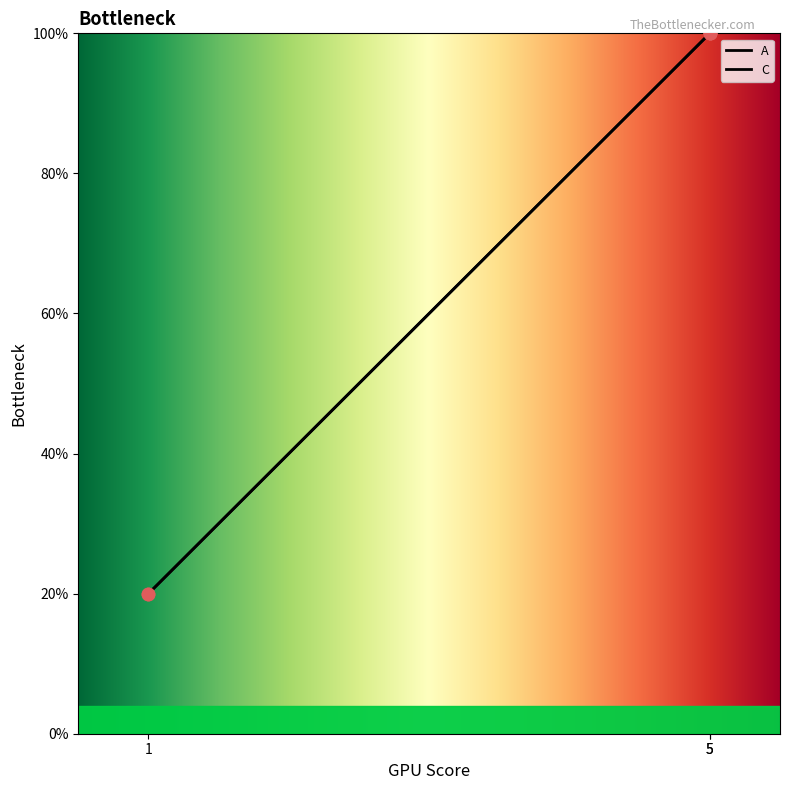

Which series reaches the minimum Y coordinate?

A